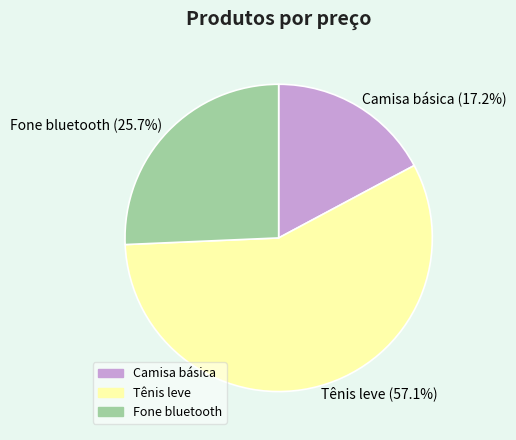

To the nearest percent, what is the average slice percentage?

33%